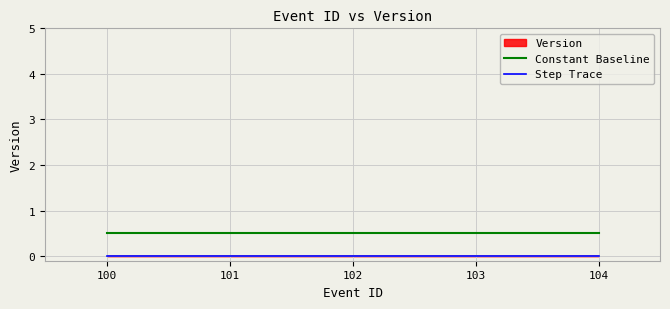

At how many categories does at least one series exceed 0?

5